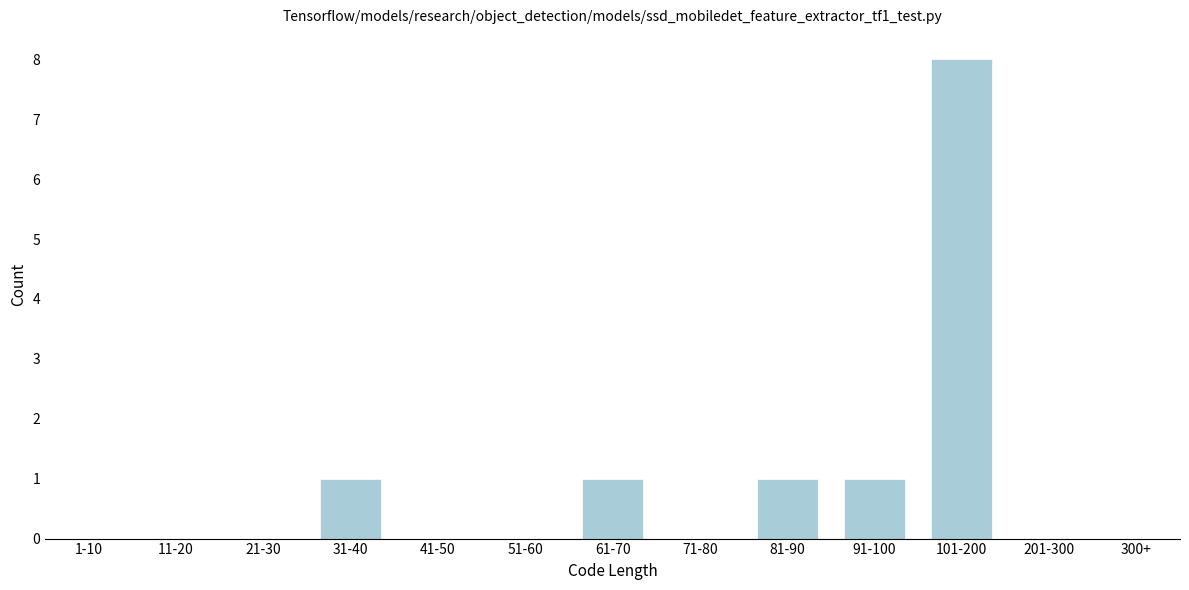

Reading left to right, what are all the values shown in this chart?

1-10=0	11-20=0	21-30=0	31-40=1	41-50=0	51-60=0	61-70=1	71-80=0	81-90=1	91-100=1	101-200=8	201-300=0	300+=0